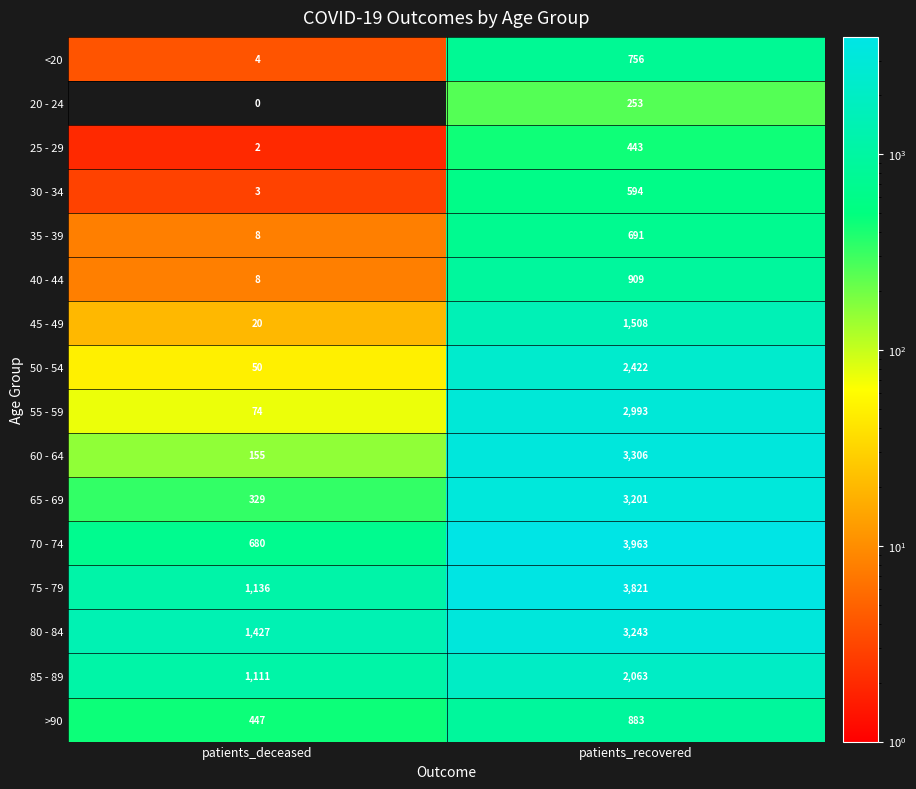

Count the number of data series in this chart.

16